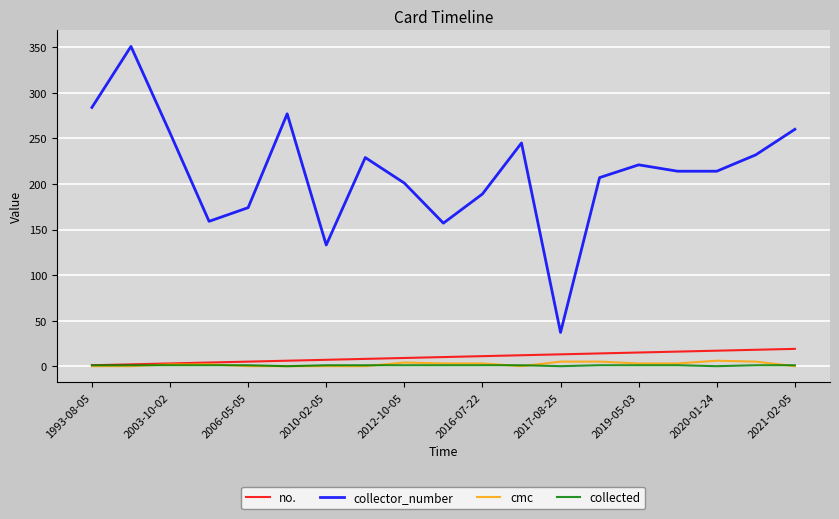

What are all the series names shown in the legend?

no., collector_number, cmc, collected